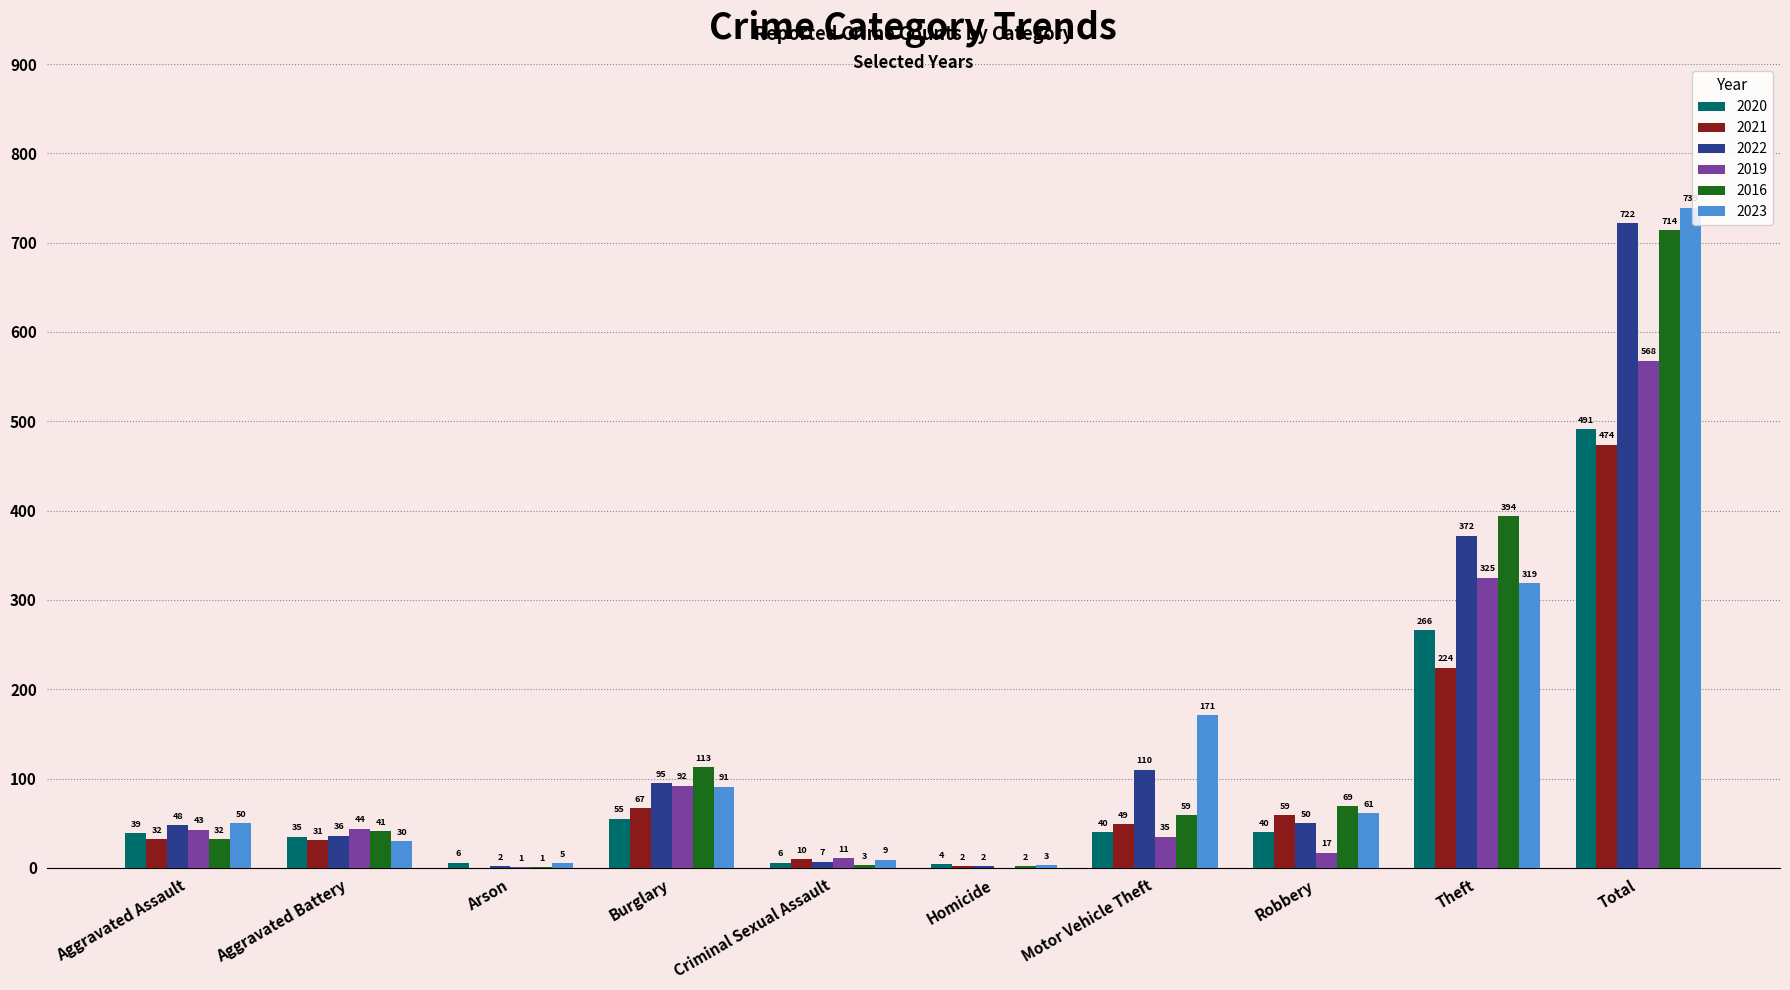

Does the chart contain stacked bars?

No